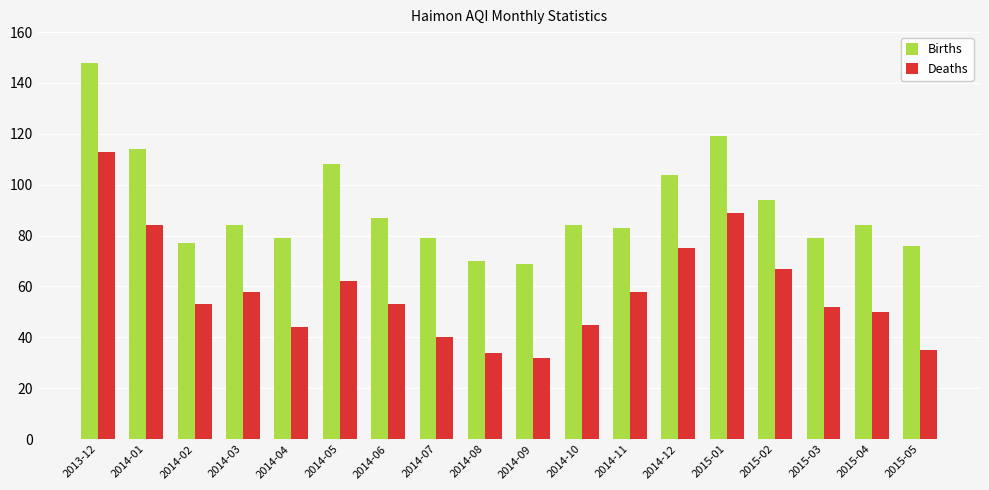

What is the difference between the maximum and minimum values in the Births series?

79